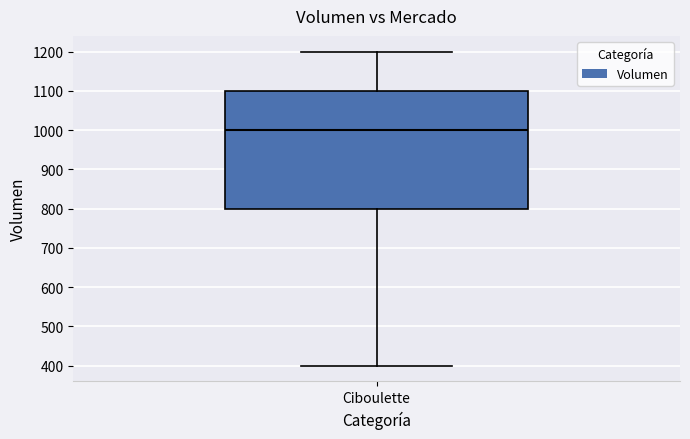

Where does the lower whisker of the box for Ciboulette end on the y-axis? The values are not printed on the chart, so give them approximately, as read against the axis.

400